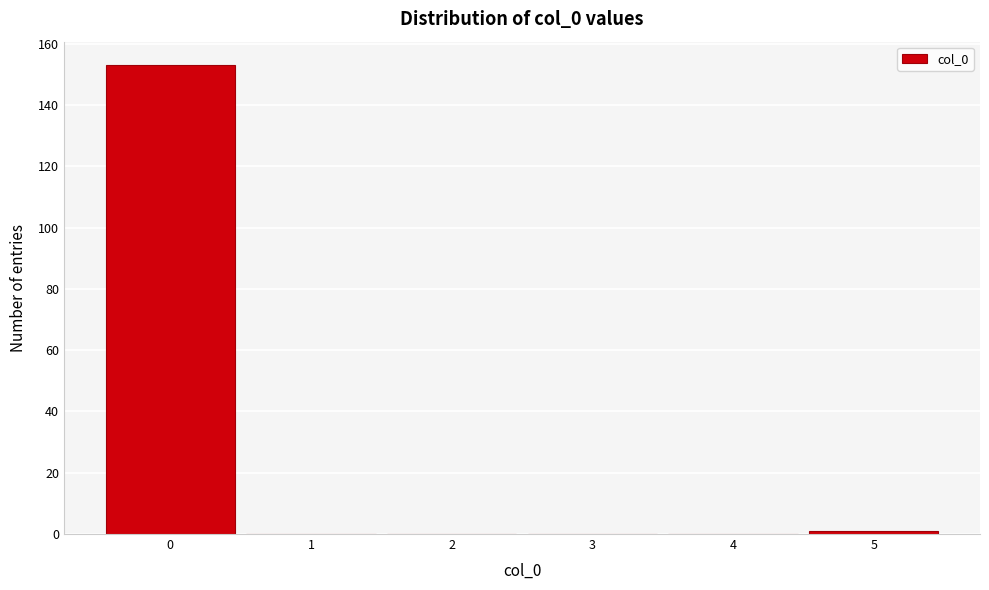

How tall is the bar that spans -0.5 to 0.5 on the x-axis? The values are not printed on the chart, so give them approximately, as read against the axis.

154